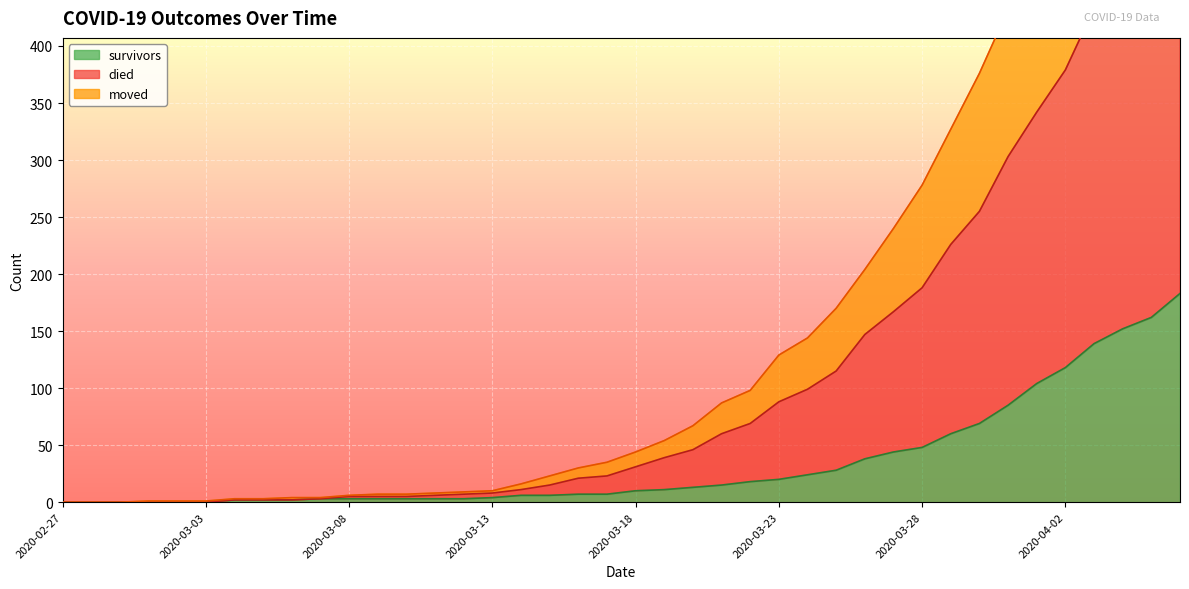

True or false: survivors has more than 0 points higher than both neighbors.

False